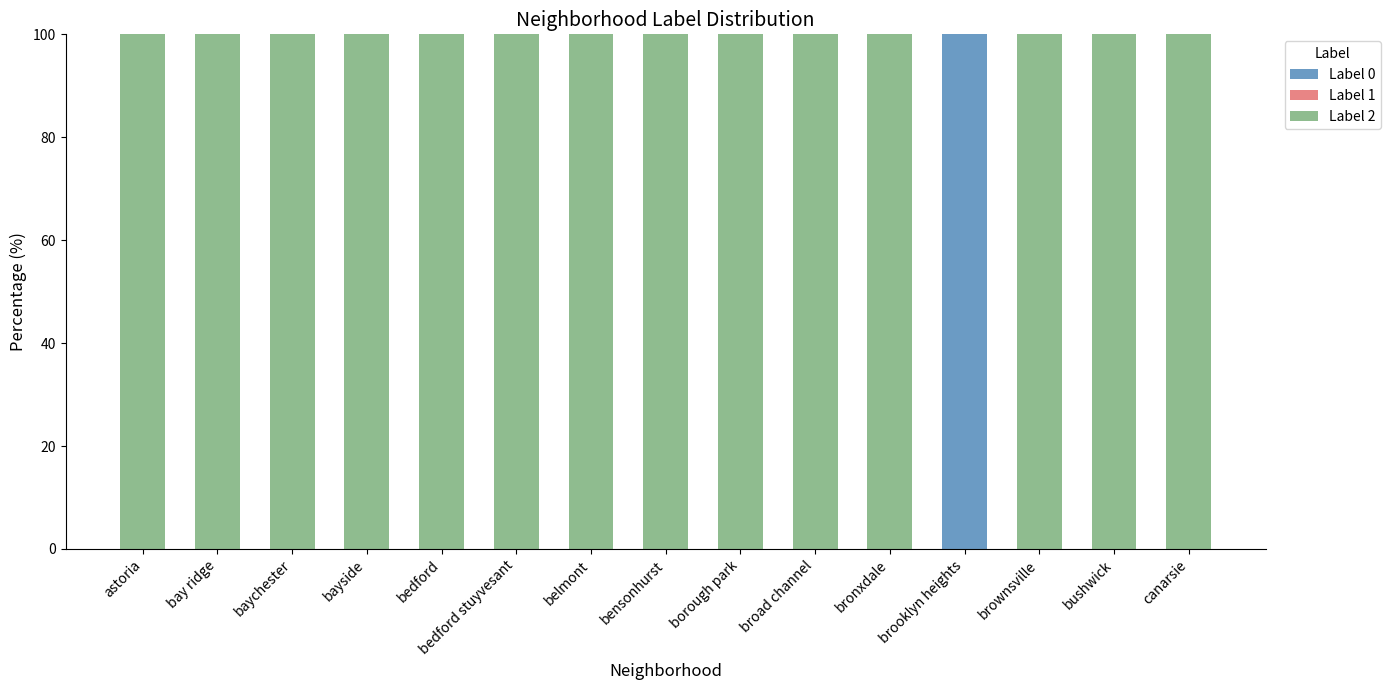

What is the total value across all series at astoria?

100